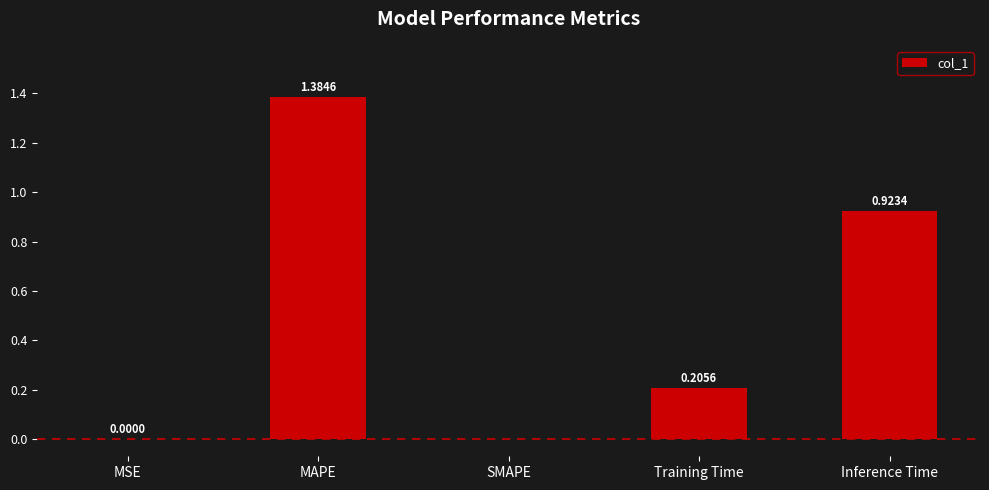

Which label corresponds to the largest value in the chart?

MAPE